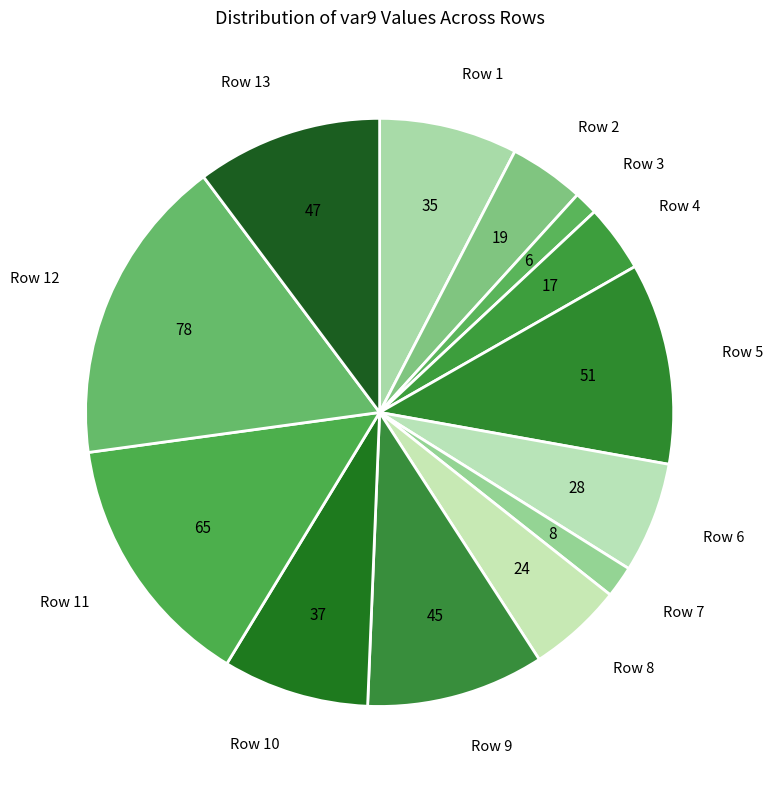

Is there a majority slice in this chart?

No